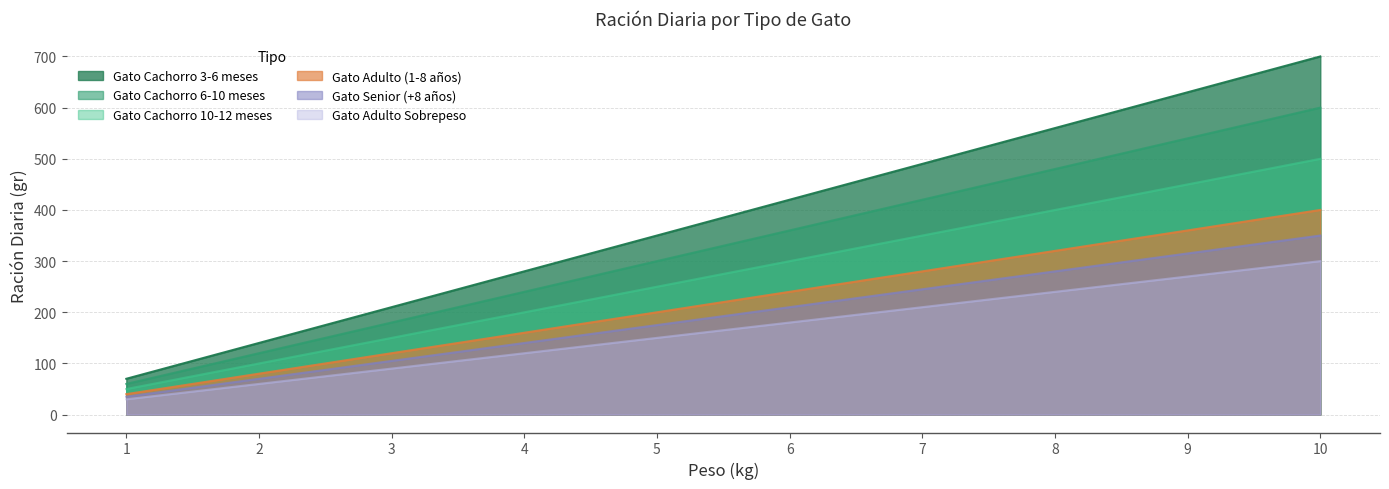

At which label does Gato Senior (+8 años) first exceed 360?

7